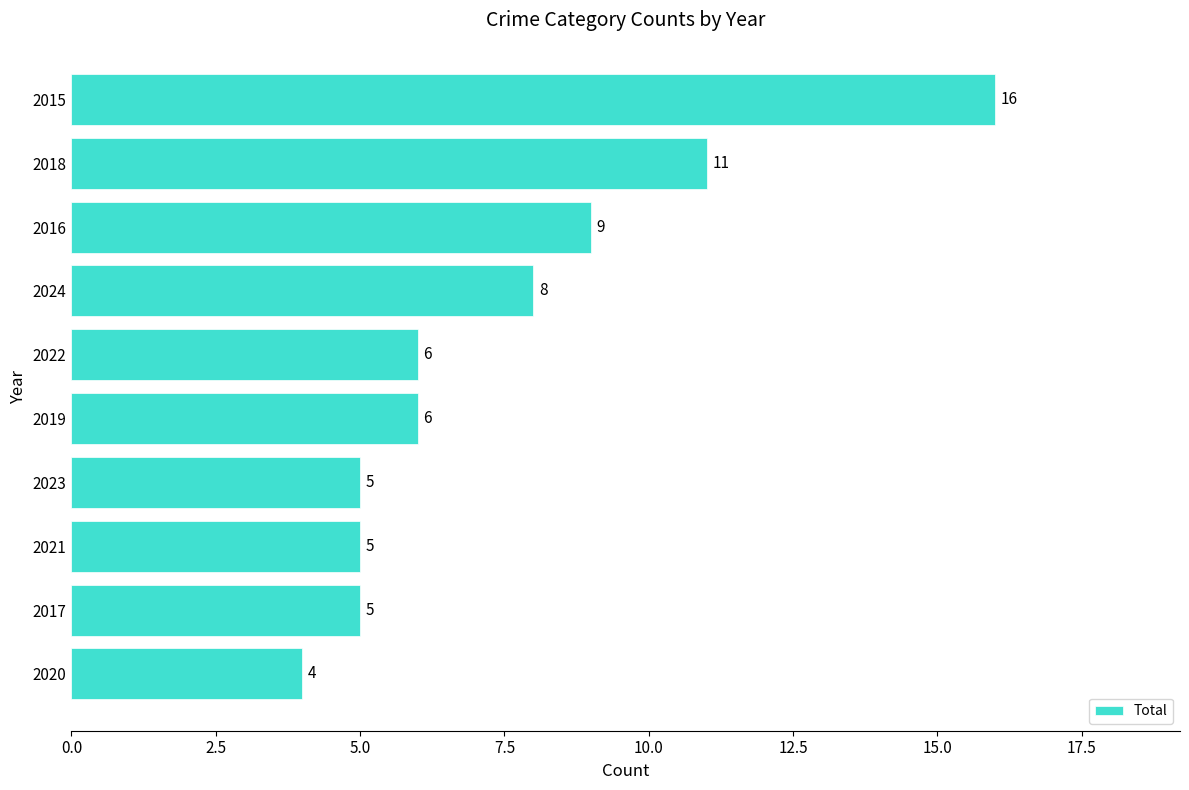

How many categories are shown in the chart?

10